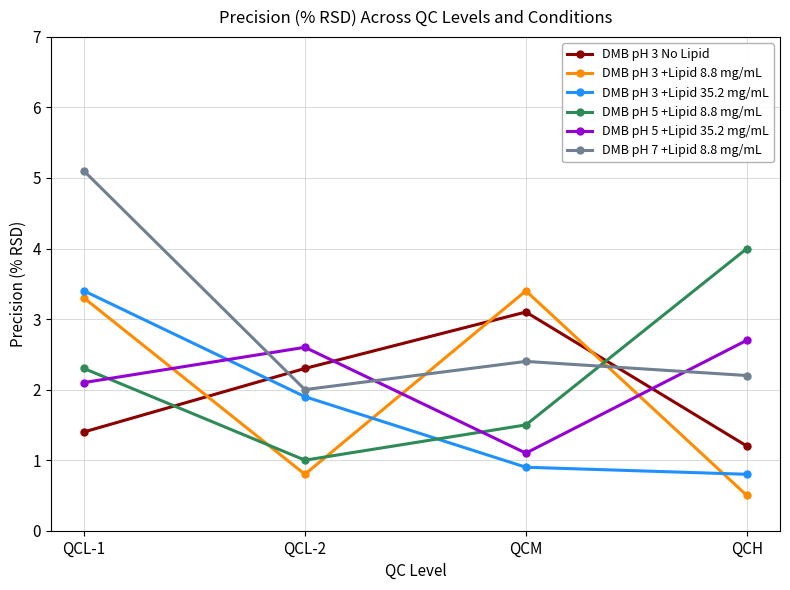

Rank the categories by DMB pH 3 +Lipid 8.8 mg/mL value from lowest to highest.

QCH, QCL-2, QCL-1, QCM